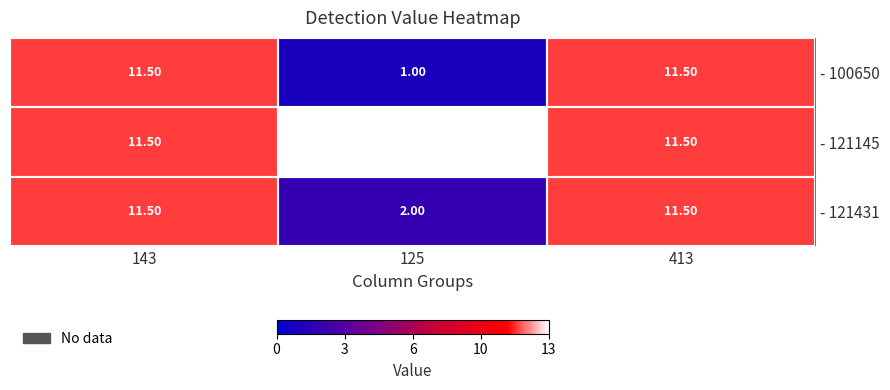

Rank the series at 125 from lowest to highest value.

- 100650, - 121431, - 121145